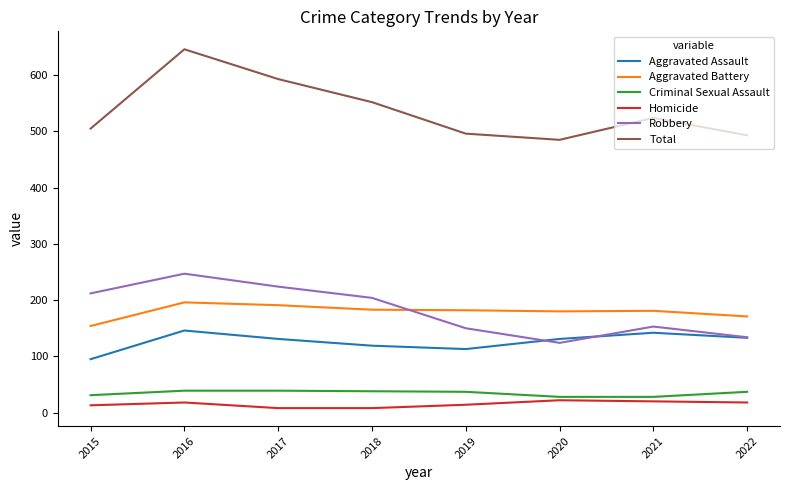

What is the spread (max minus min) of values at 2020?

463